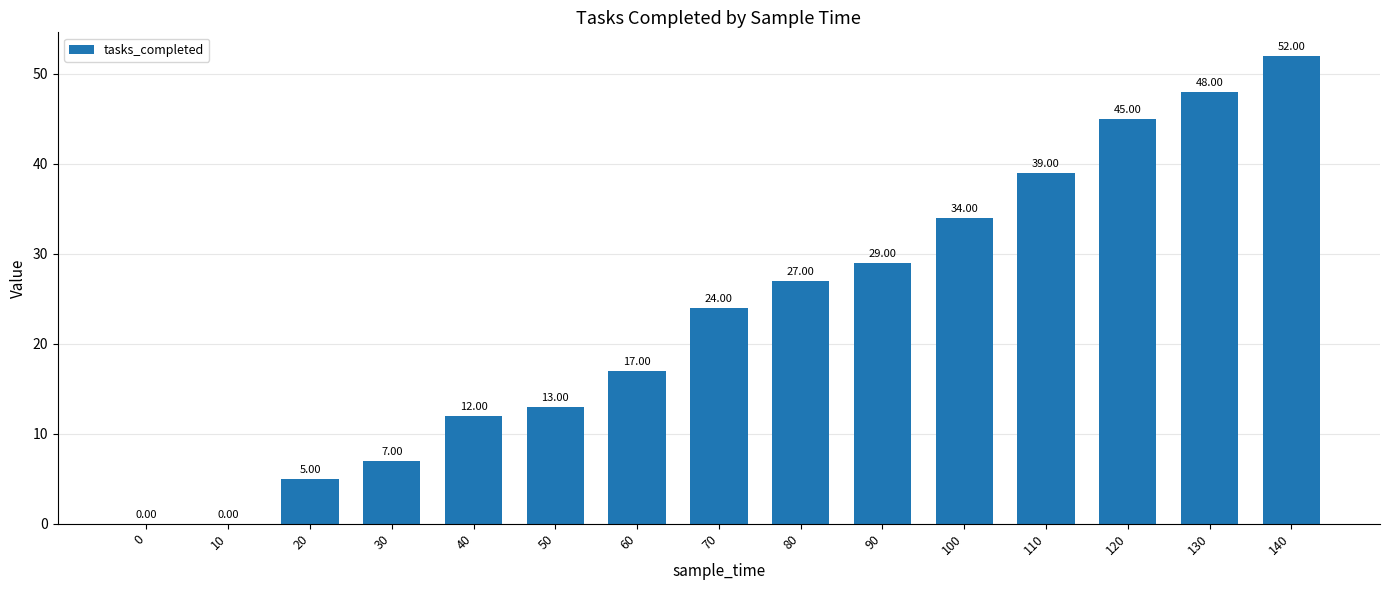

How many categories are shown in the chart?

15